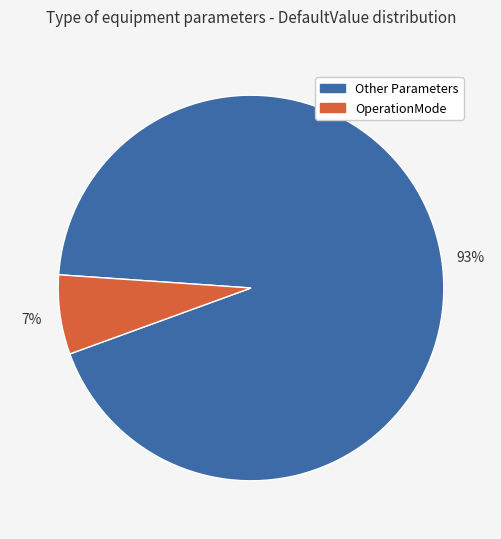

What is the largest slice in the pie chart?

Other Parameters